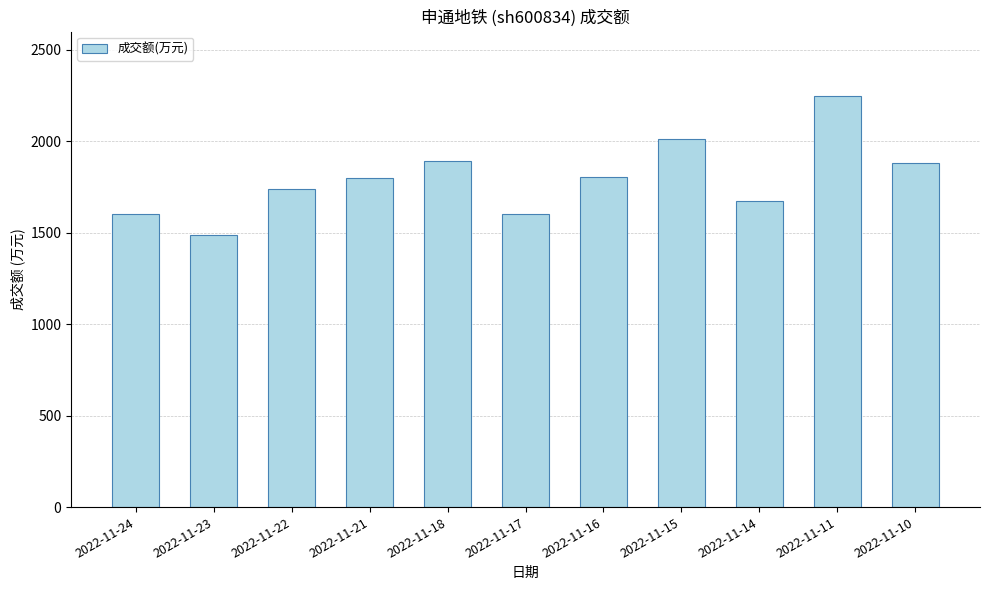

What is the approximate value at 2022-11-21, to the nearest 50?

1800